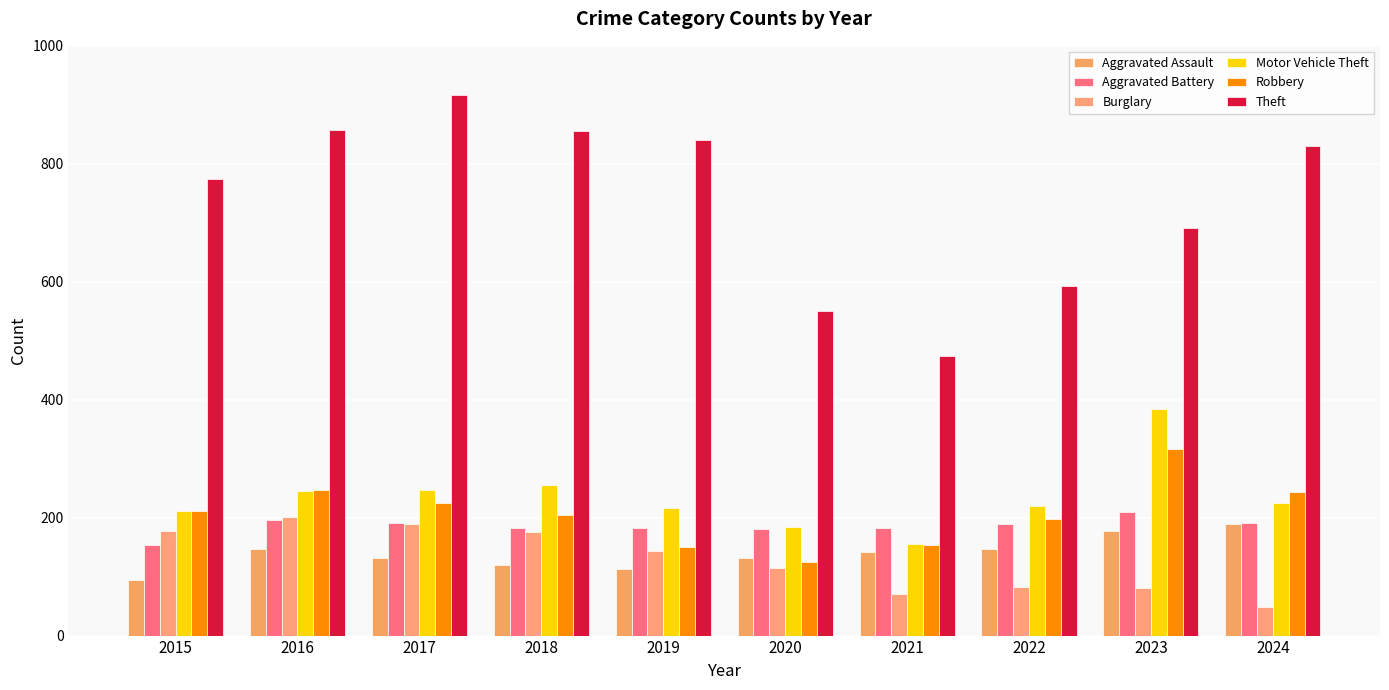

What is the maximum value for Aggravated Assault?

190